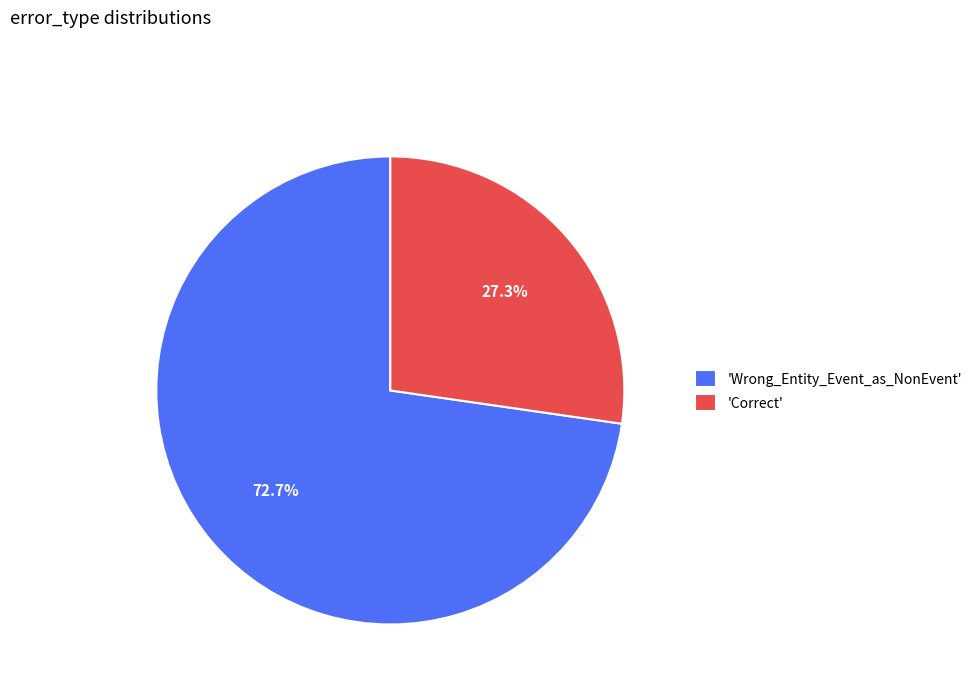

Which category has the smallest portion of the pie?

'Correct'